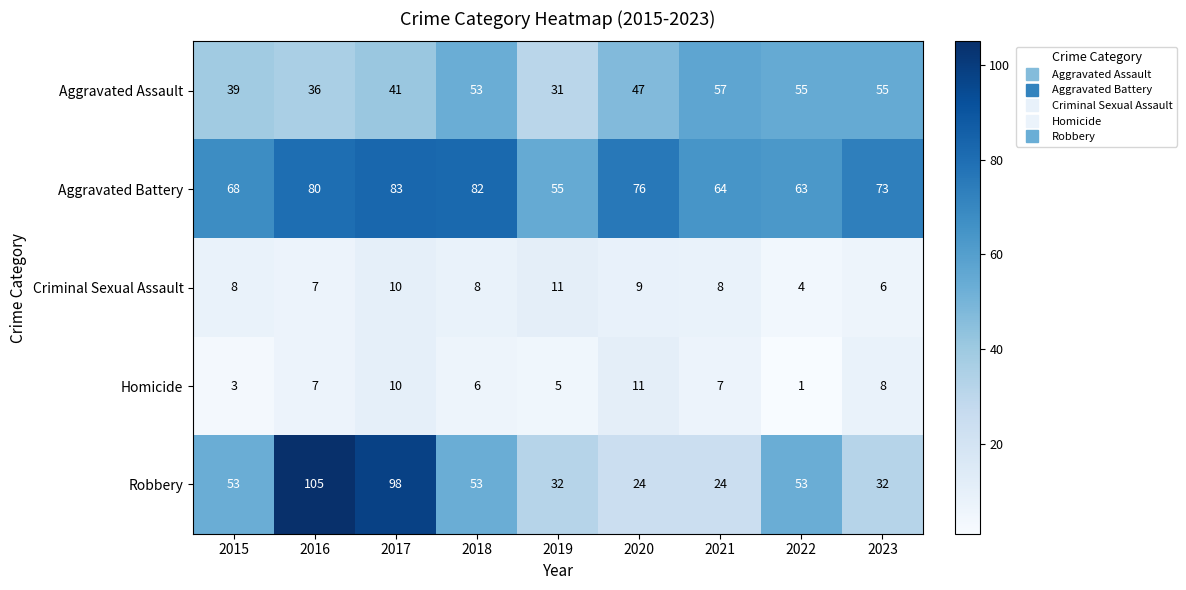

Where is Homicide nearest to the value 6?

2018